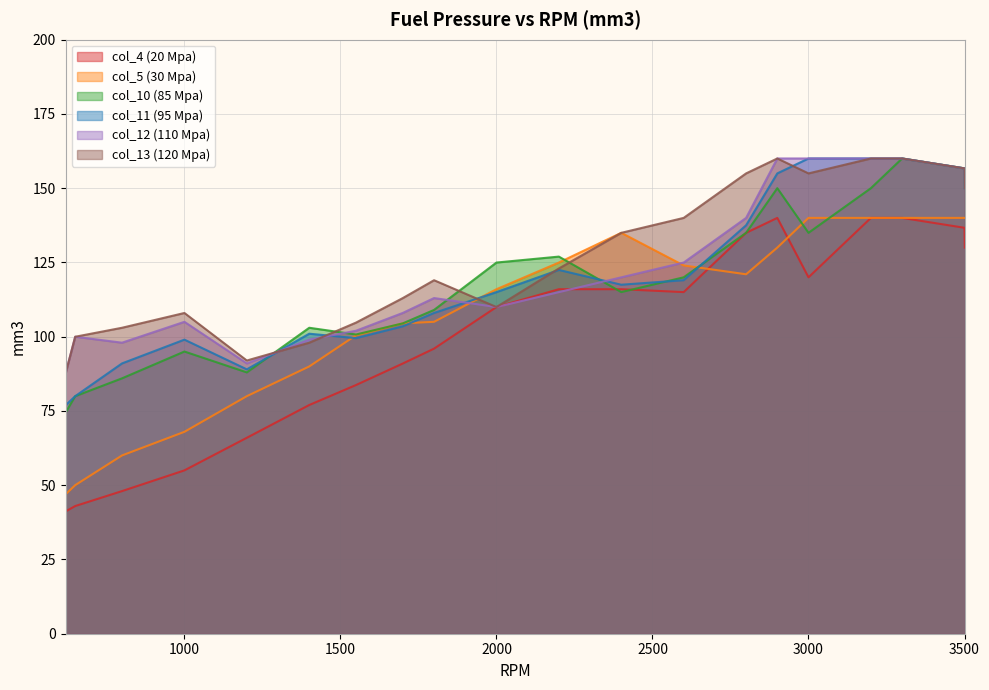

Reading left to right, transcribe all the data shown in this chart.

col_4 (20 Mpa): 41.2	41.2	43.0	48.0	55.0	66.0	77.0	83.7	91.0	96.0	110.0	116.0	116.0	115.0	135.0	140.0	120.0	140.0	140.0	136.7	130.0	130.0
col_5 (30 Mpa): 47.0	47.0	50.0	60.0	68.0	80.0	90.0	100.5	104.5	105.0	116.0	125.0	135.0	124.0	121.0	130.0	140.0	140.0	140.0	140.0	140.0	140.0
col_10 (85 Mpa): 74.6	74.6	80.0	86.0	95.0	88.0	103.0	100.7	104.5	109.0	125.0	127.0	115.0	120.0	135.0	150.0	135.0	150.0	160.0	156.7	150.0	150.0
col_11 (95 Mpa): 77.0	77.0	80.0	91.0	99.0	89.0	101.0	99.5	103.5	108.0	115.0	122.5	117.5	119.0	137.5	155.0	160.0	160.0	160.0	156.7	150.0	150.0
col_12 (110 Mpa): 88.0	88.0	100.0	98.0	105.0	91.0	99.0	102.0	108.0	113.0	110.0	115.0	120.0	125.0	140.0	160.0	160.0	160.0	160.0	156.7	150.0	150.0
col_13 (120 Mpa): 88.0	88.0	100.0	103.0	108.0	92.0	98.0	104.8	113.0	119.0	110.0	123.0	135.0	140.0	155.0	160.0	155.0	160.0	160.0	156.7	150.0	150.0